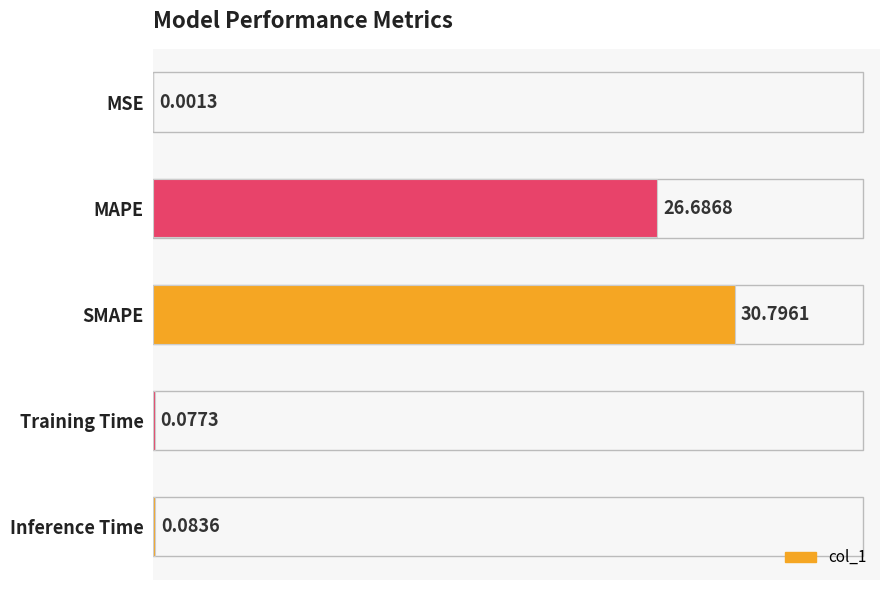

Between Training Time and SMAPE, which is larger?

SMAPE